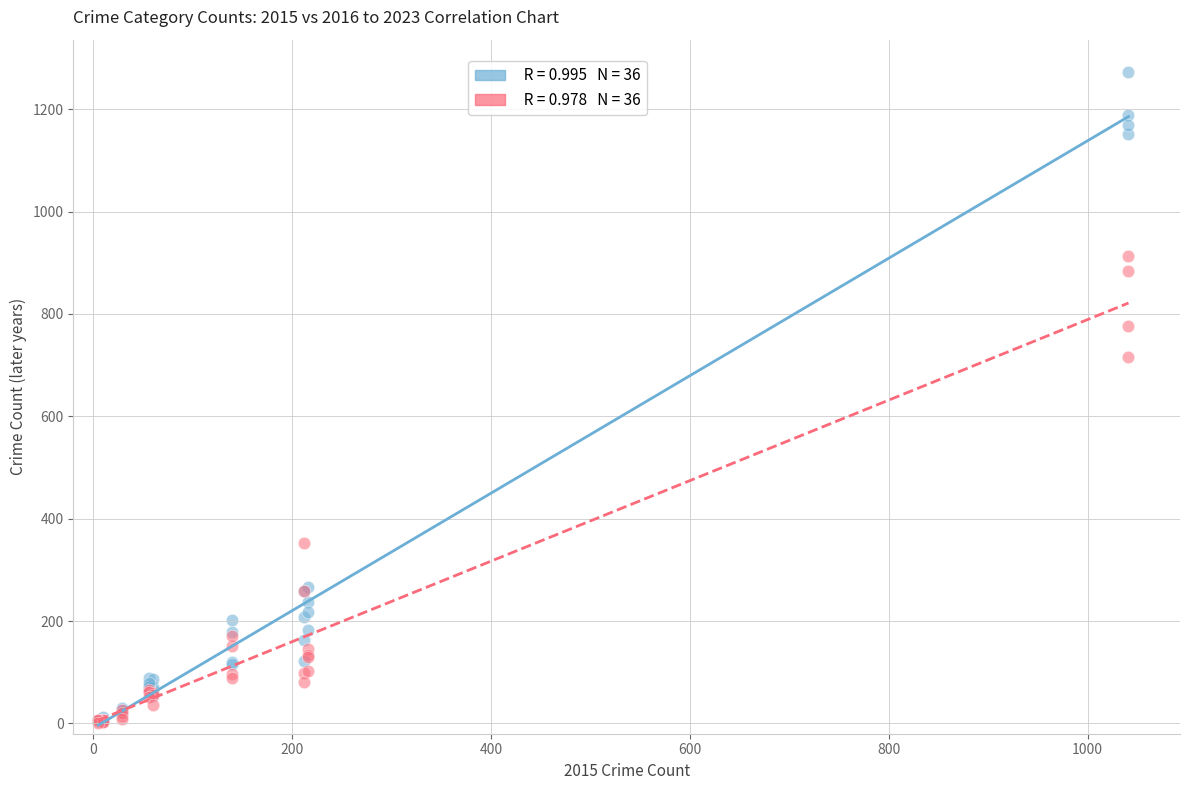

Across all series, what Y value is closest to 636?

716